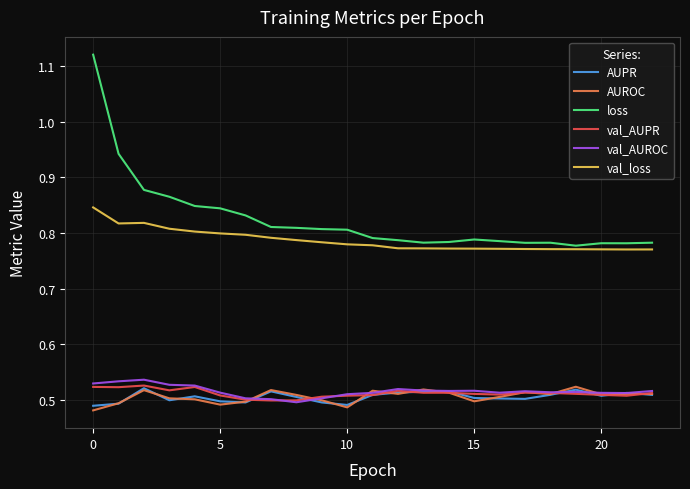

True or false: loss and val_AUPR cross at least once.

False